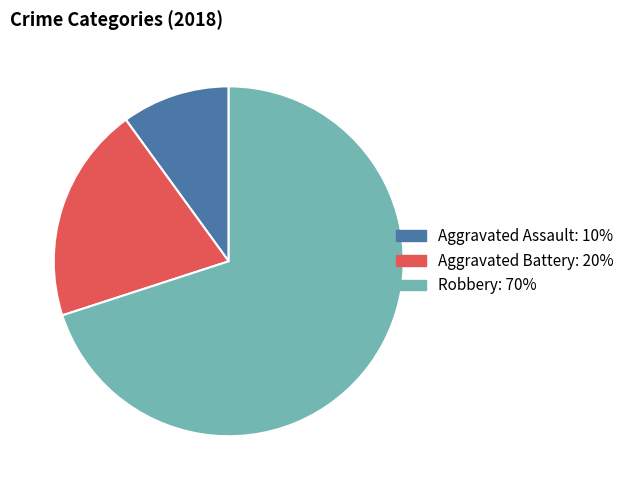

Approximately how many times larger is the value at Aggravated Assault compared to Aggravated Battery?

0.5